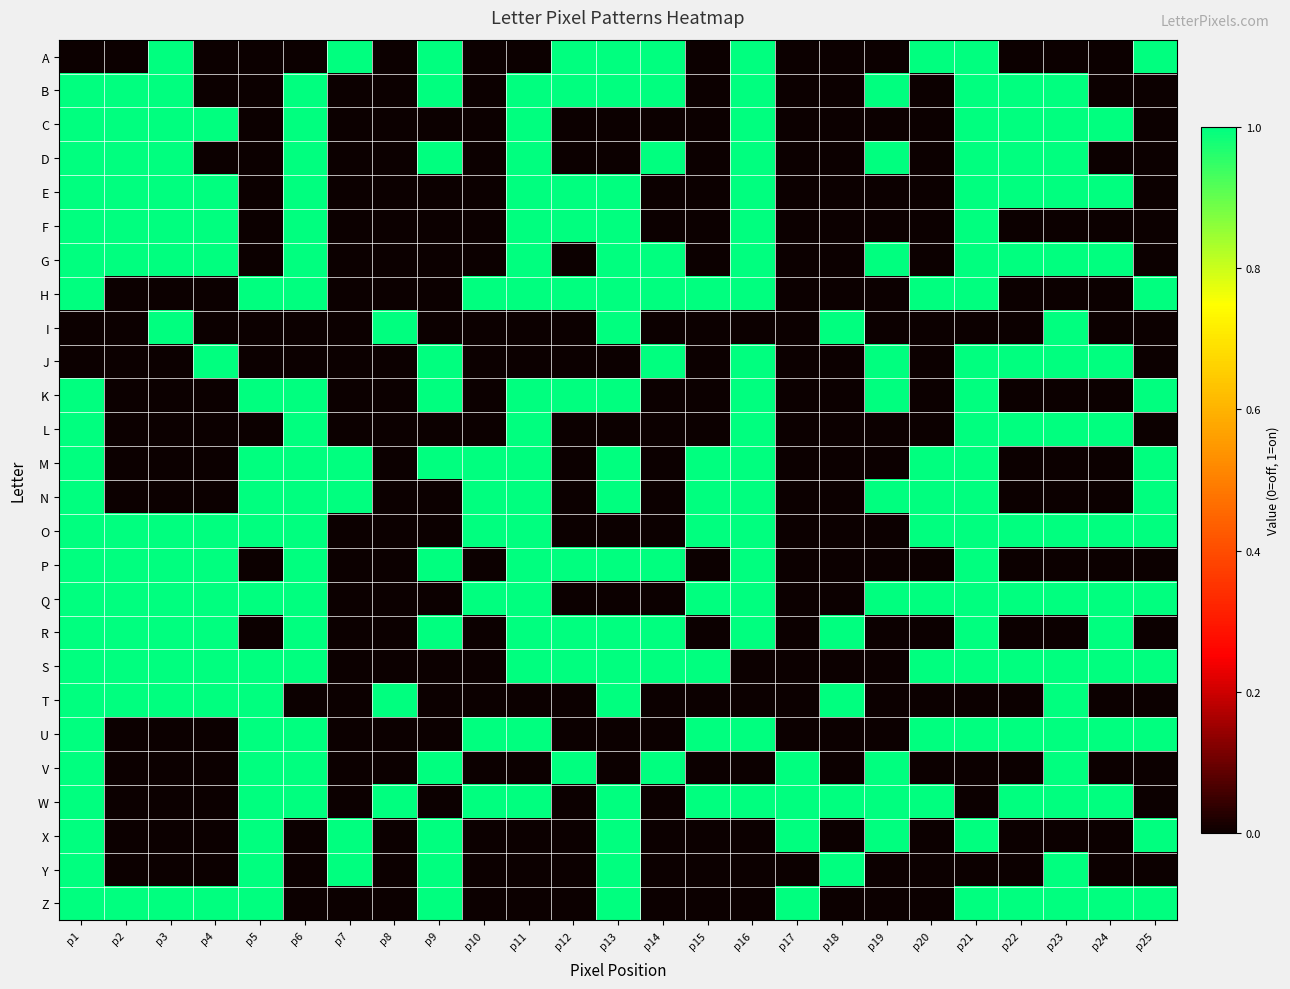

What is the greatest value displayed?

1